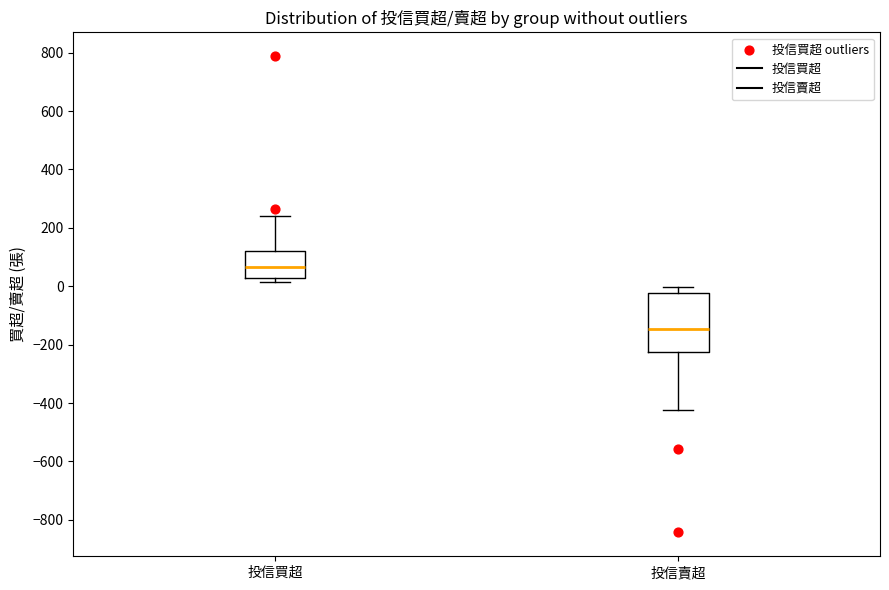

Which box is the tallest, from its lower edge to its upper edge?

投信賣超